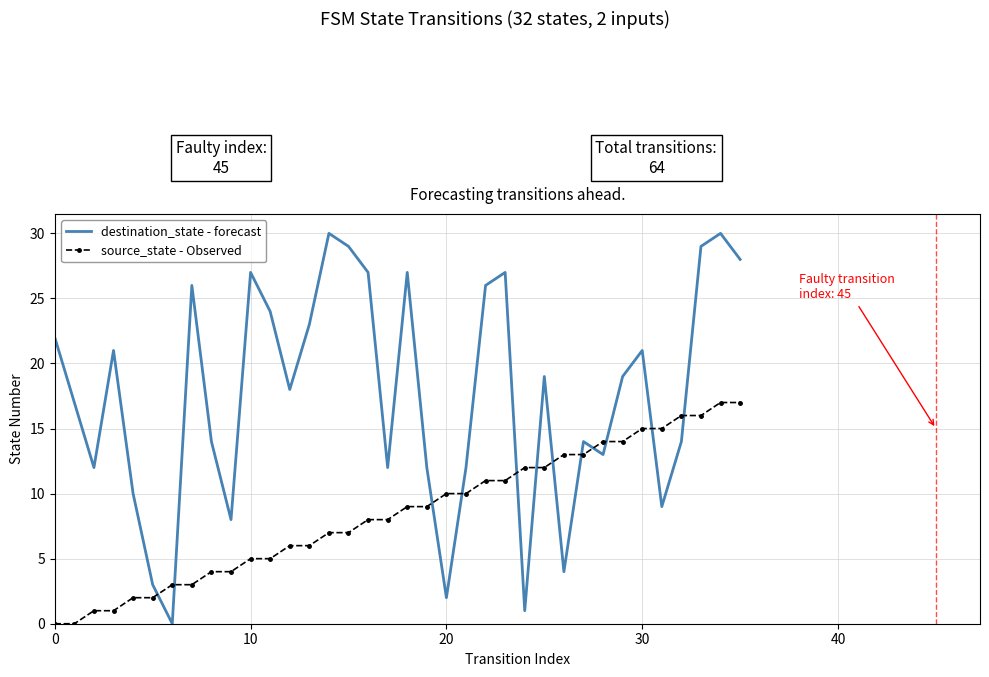

What is the maximum value for source_state - Observed?

17